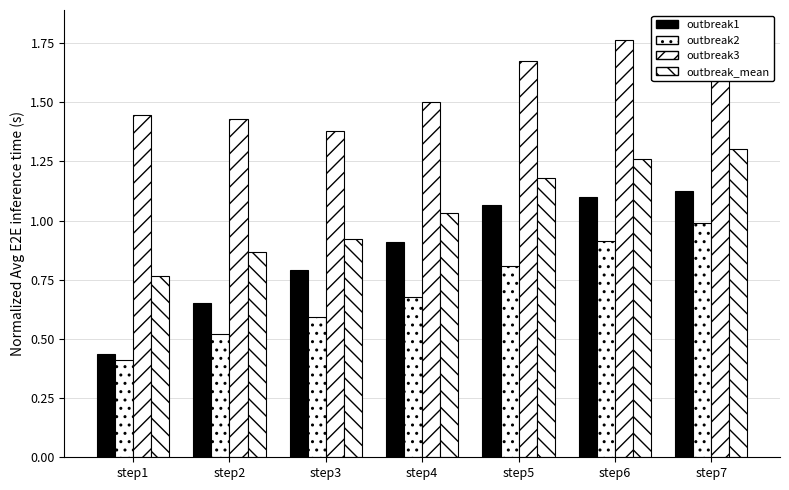

What is the minimum value for outbreak_mean?

0.8